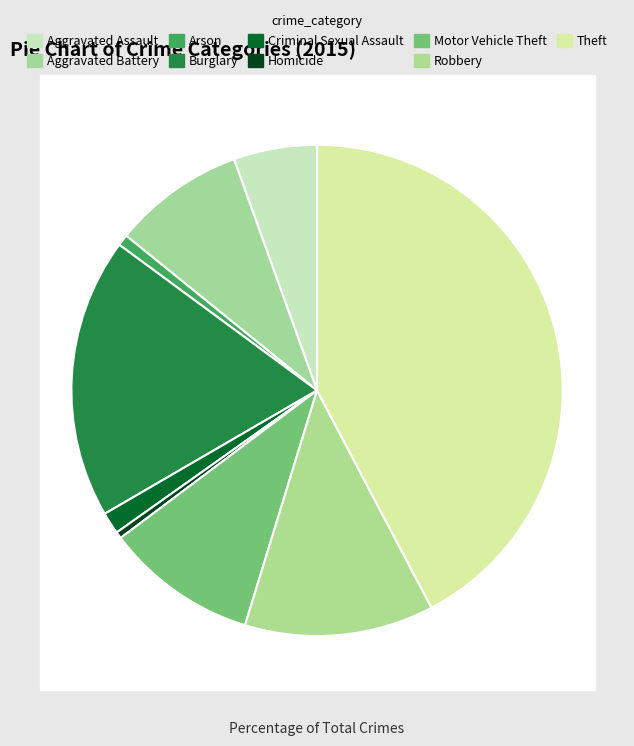

To the nearest percent, what is the combined percentage of Robbery and Arson?

13%